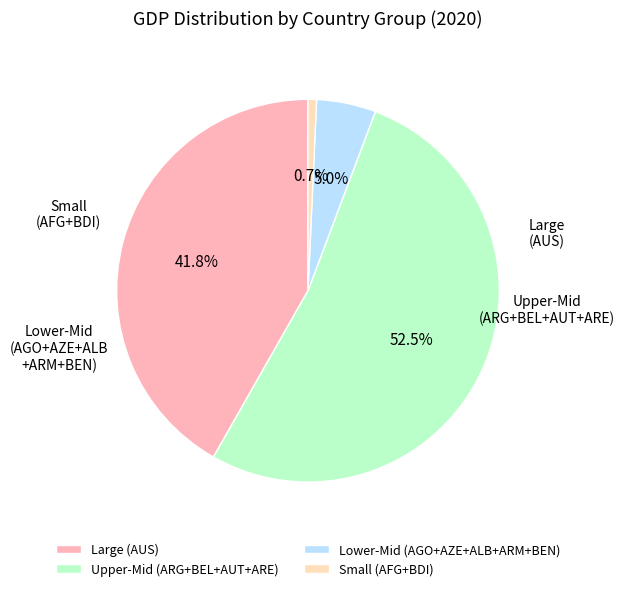

Which category has the biggest portion of the pie?

Upper-Mid (ARG+BEL+AUT+ARE)